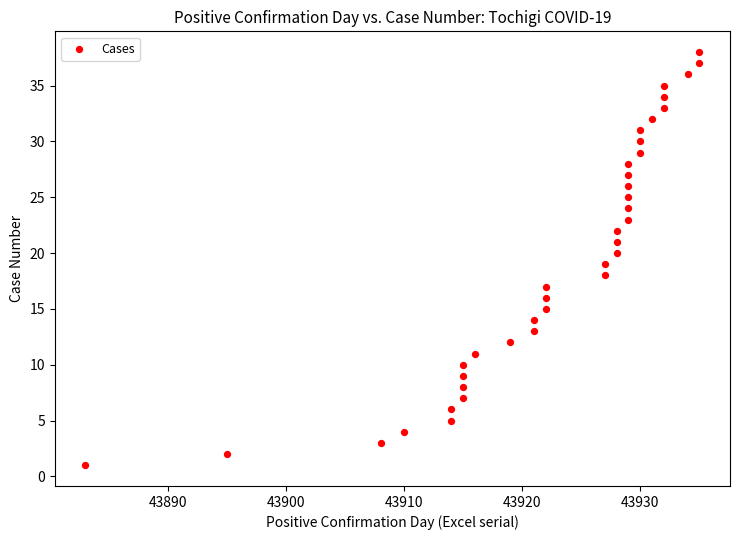

What is the range of Y values (max minus min)?

37